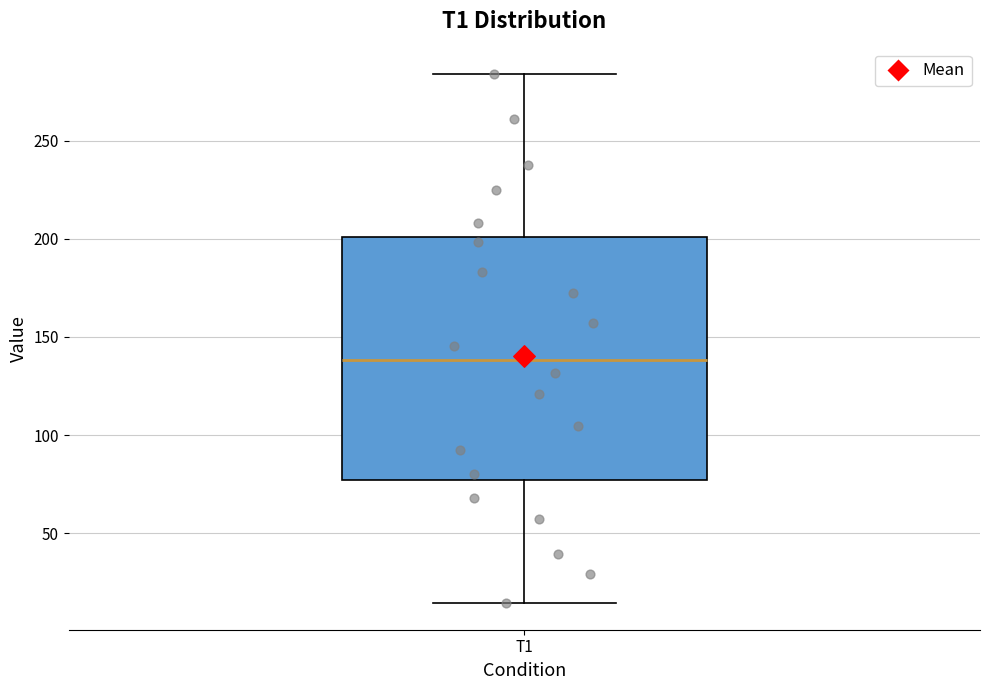

Where does the median line of the box for T1 sit on the y-axis? The values are not printed on the chart, so give them approximately, as read against the axis.

140